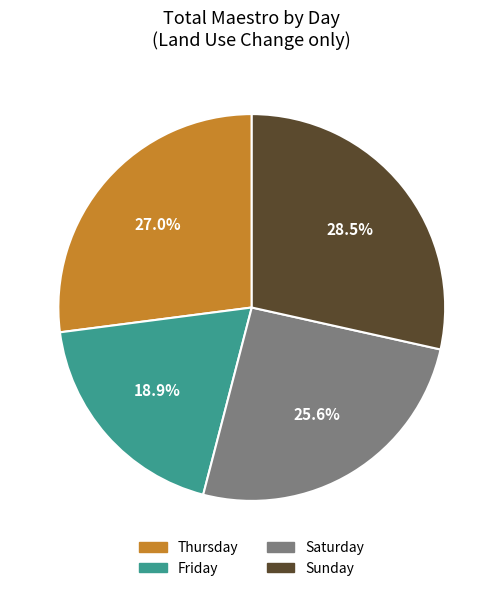

Rank the categories by value from highest to lowest.

Sunday, Thursday, Saturday, Friday